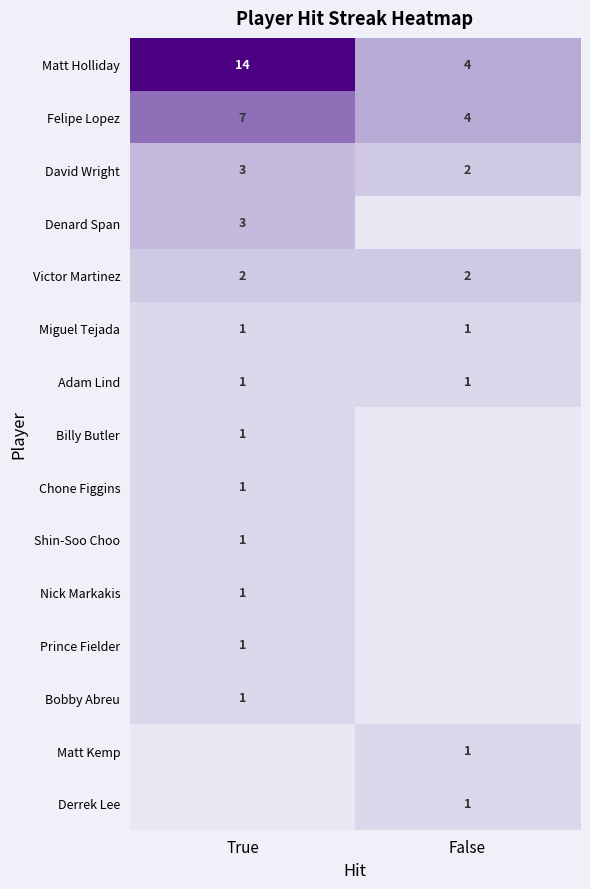

List the labels in order of Felipe Lopez value, largest first.

True, False